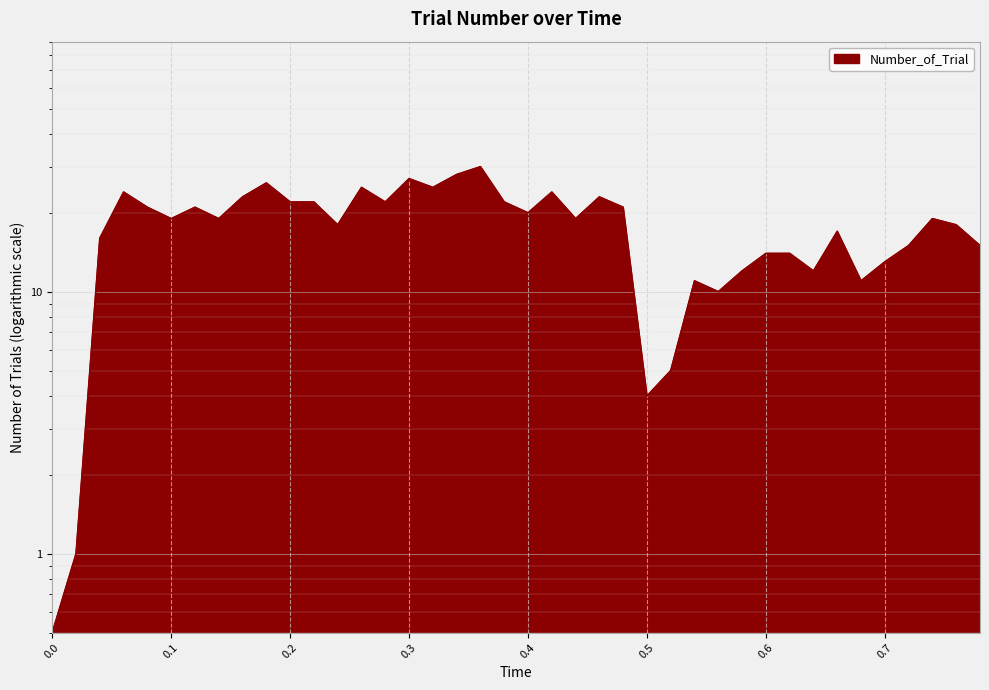

How many data points are less than 19?

18